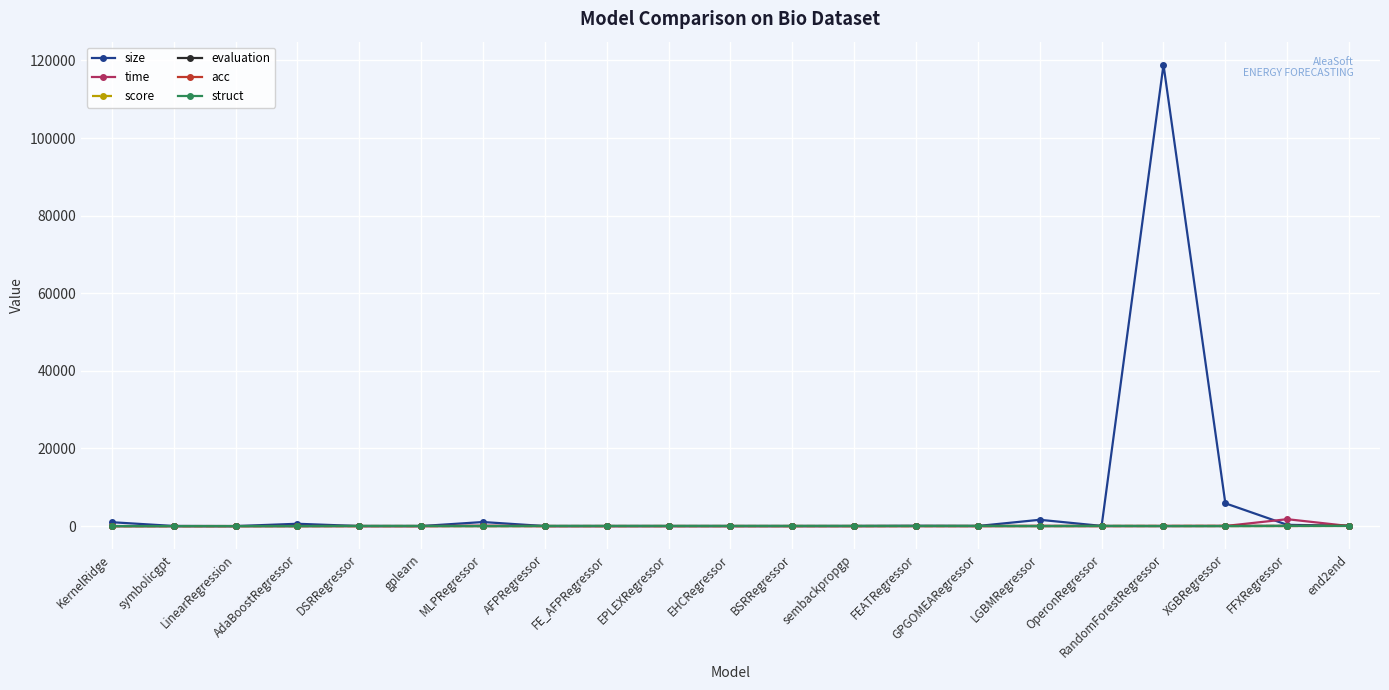

At how many categories does at least one series exceed 36258?

1